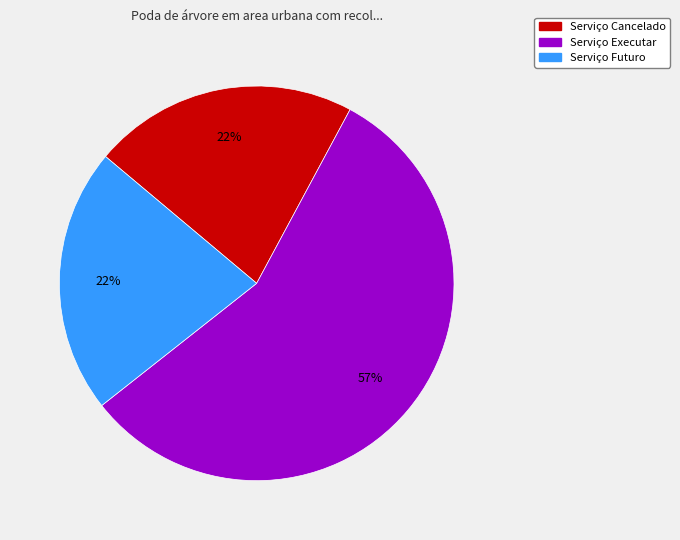

To the nearest percent, what percentage of the pie is Serviço Cancelado?

22%